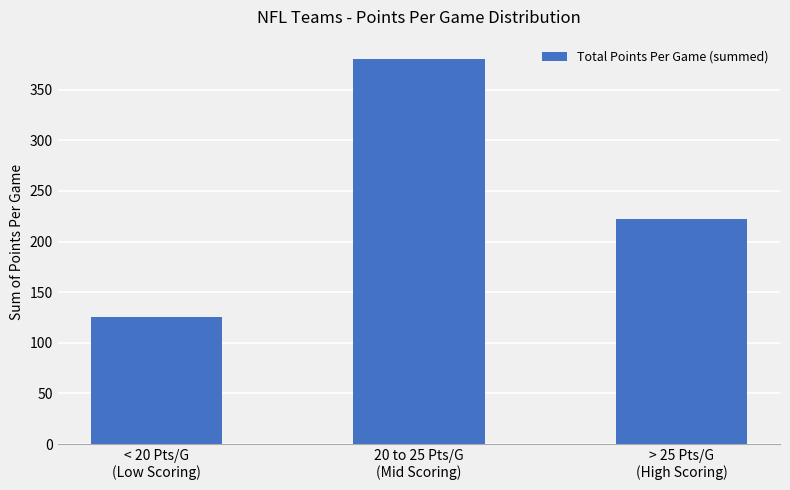

What is the ratio of the value at < 20 Pts/G
(Low Scoring) to the value at > 25 Pts/G
(High Scoring)?

0.6